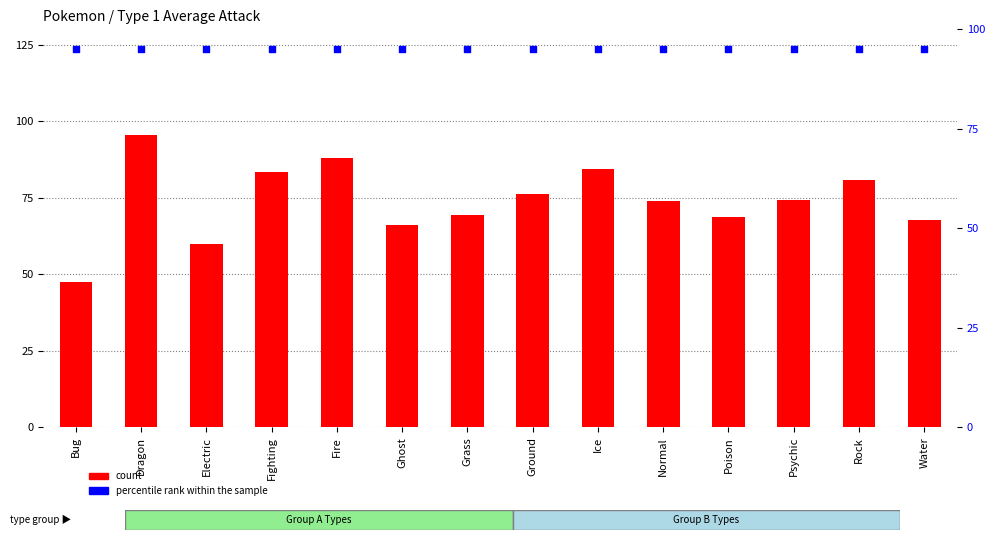

At which category is the sum across all series the highest?

Dragon